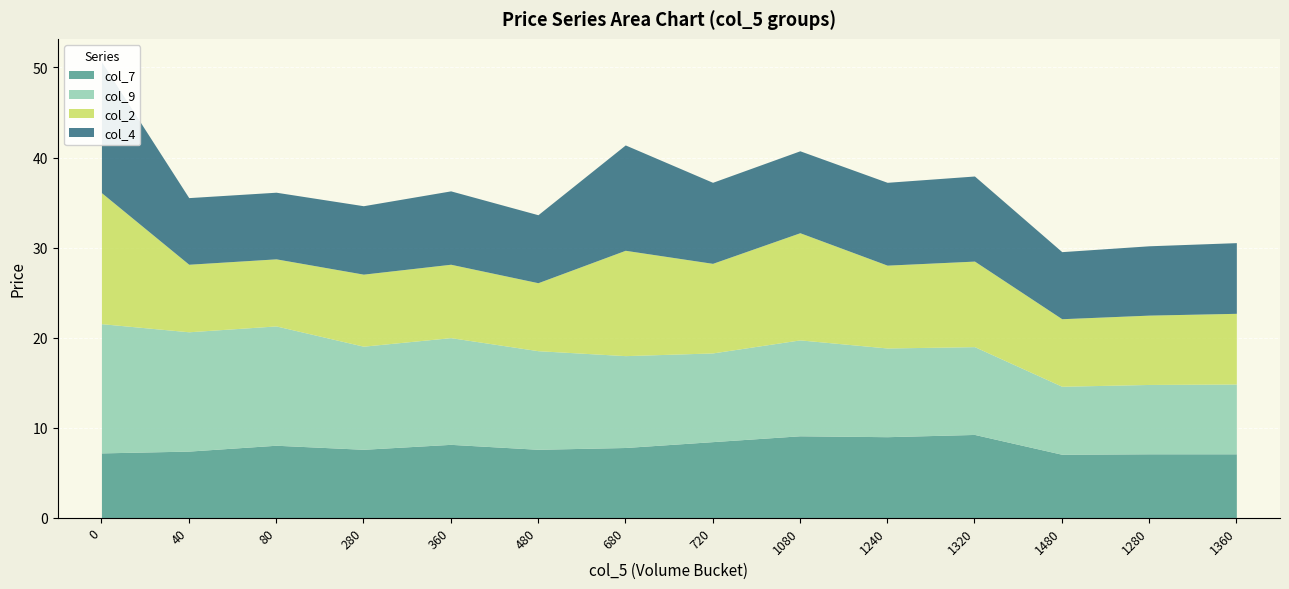

What are all the series names shown in the legend?

col_7, col_9, col_2, col_4